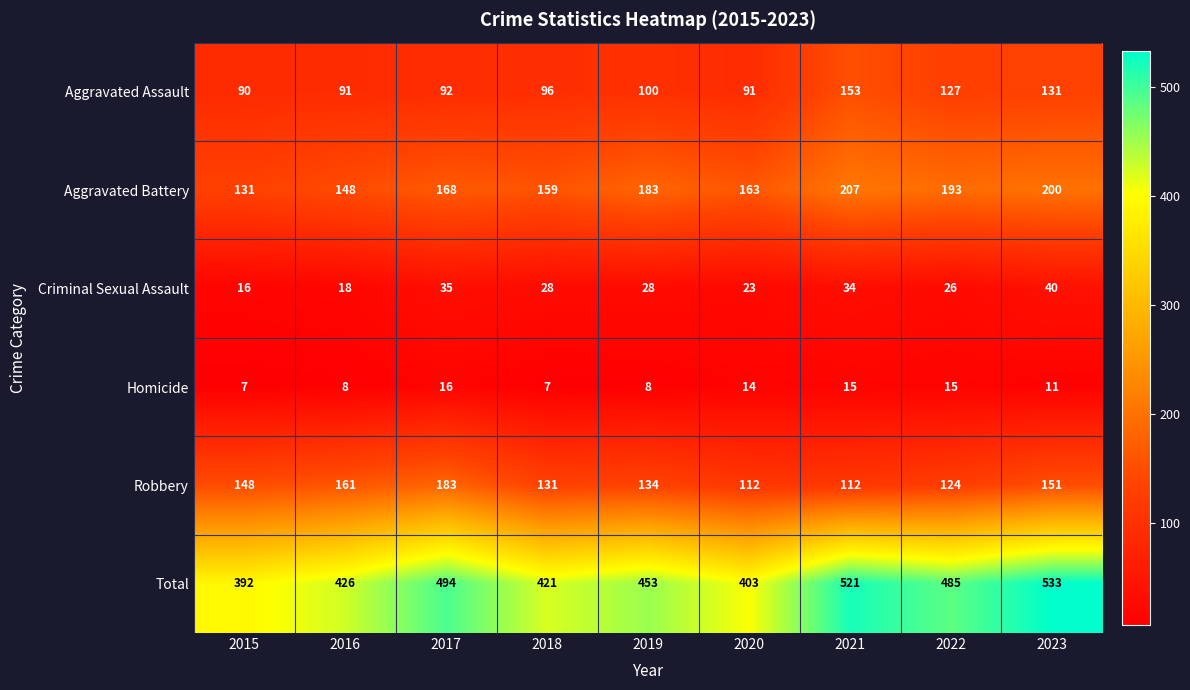

What is the minimum value shown in the chart?

7